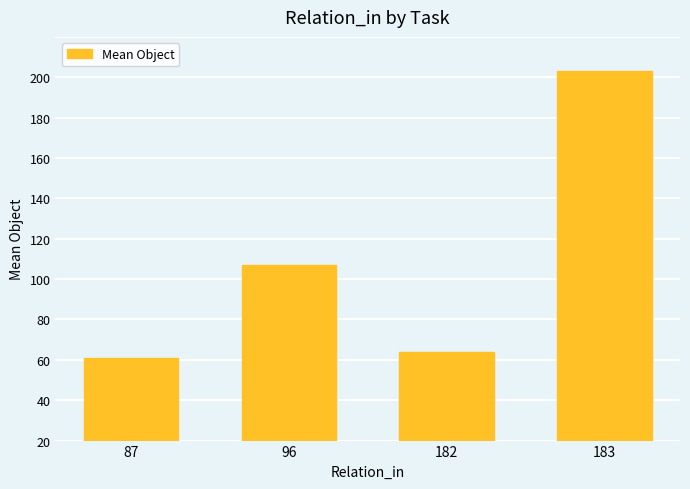

Are the bars horizontal?

No